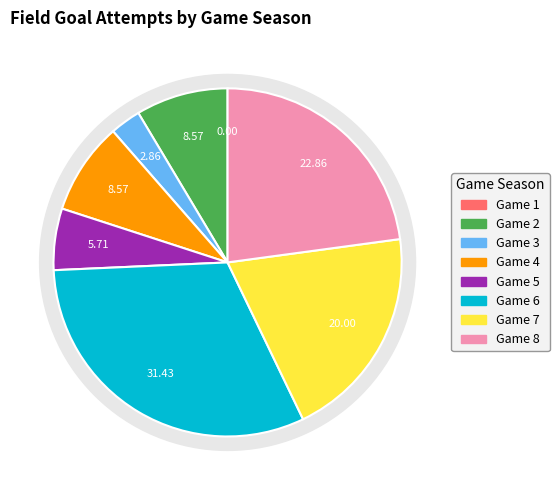

Is the sum of 8 and 5 greater than half?

No